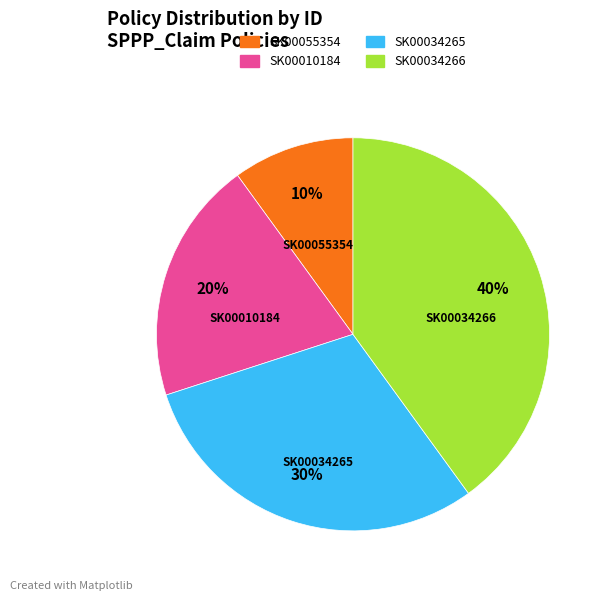

Count the number of slices in the pie.

4